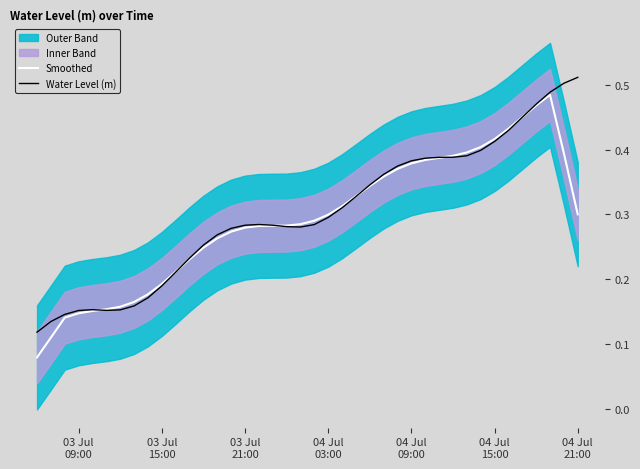

True or false: Smoothed has more than 1 interior local peaks.

False